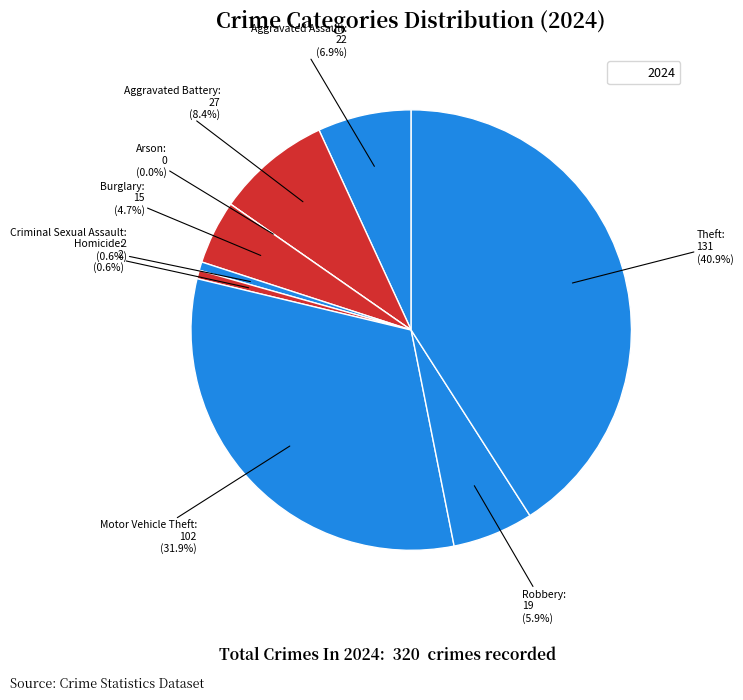

How many segments does this pie chart have?

9